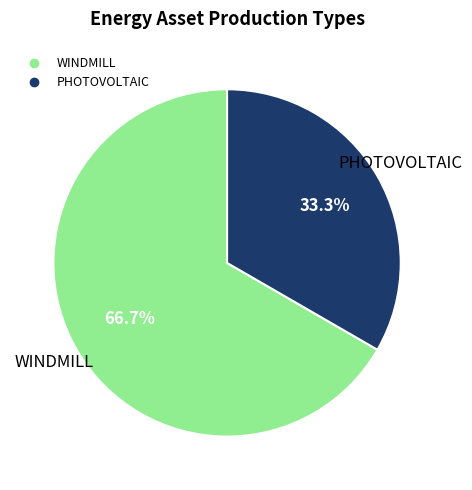

Which category has the biggest portion of the pie?

WINDMILL